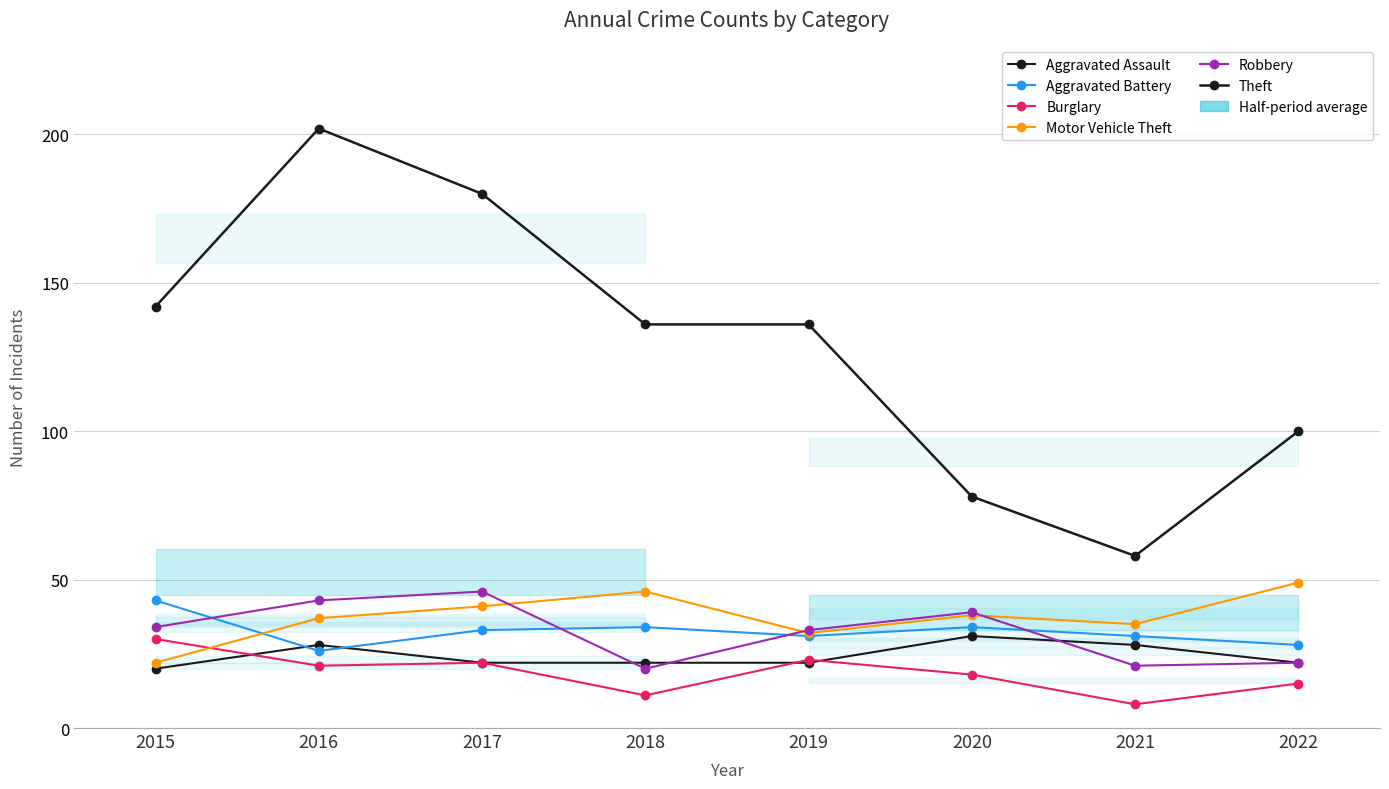

At which label does Theft reach its peak?

2016